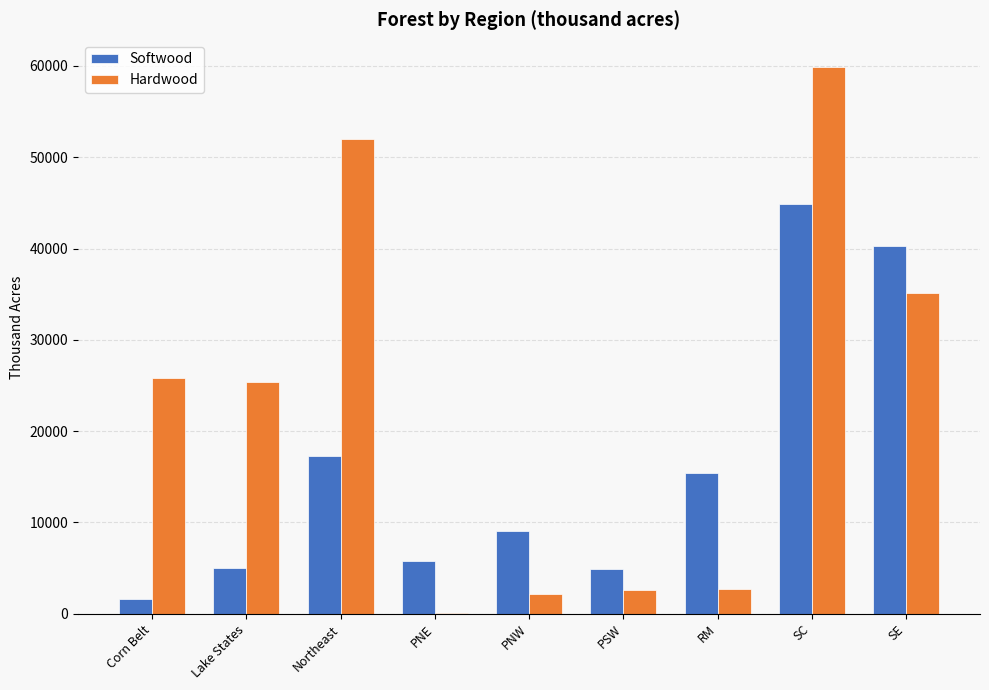

What is the total value across all series at Northeast?

69320